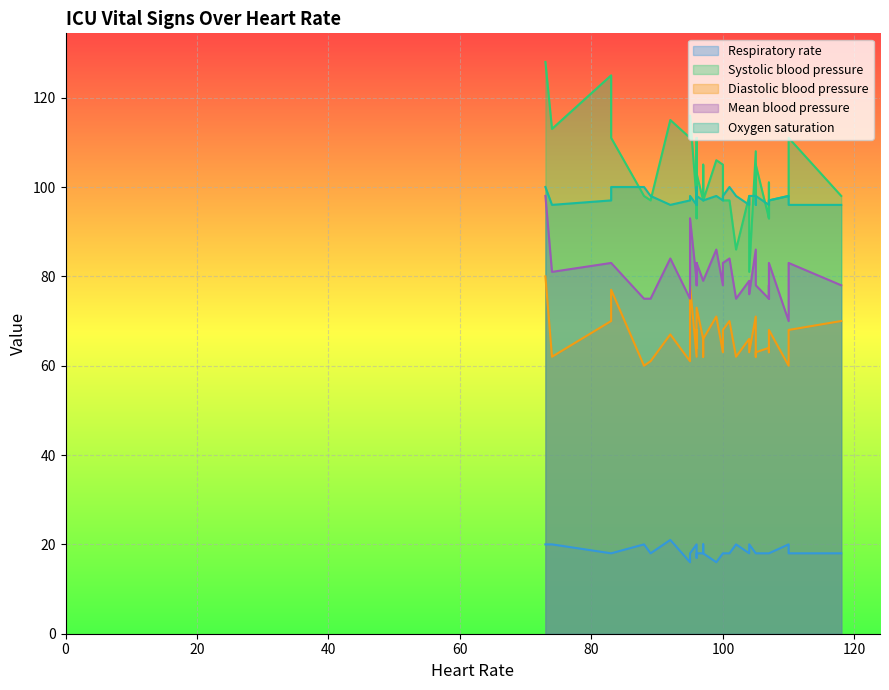

True or false: Oxygen saturation has a value of 47 at 105.

False